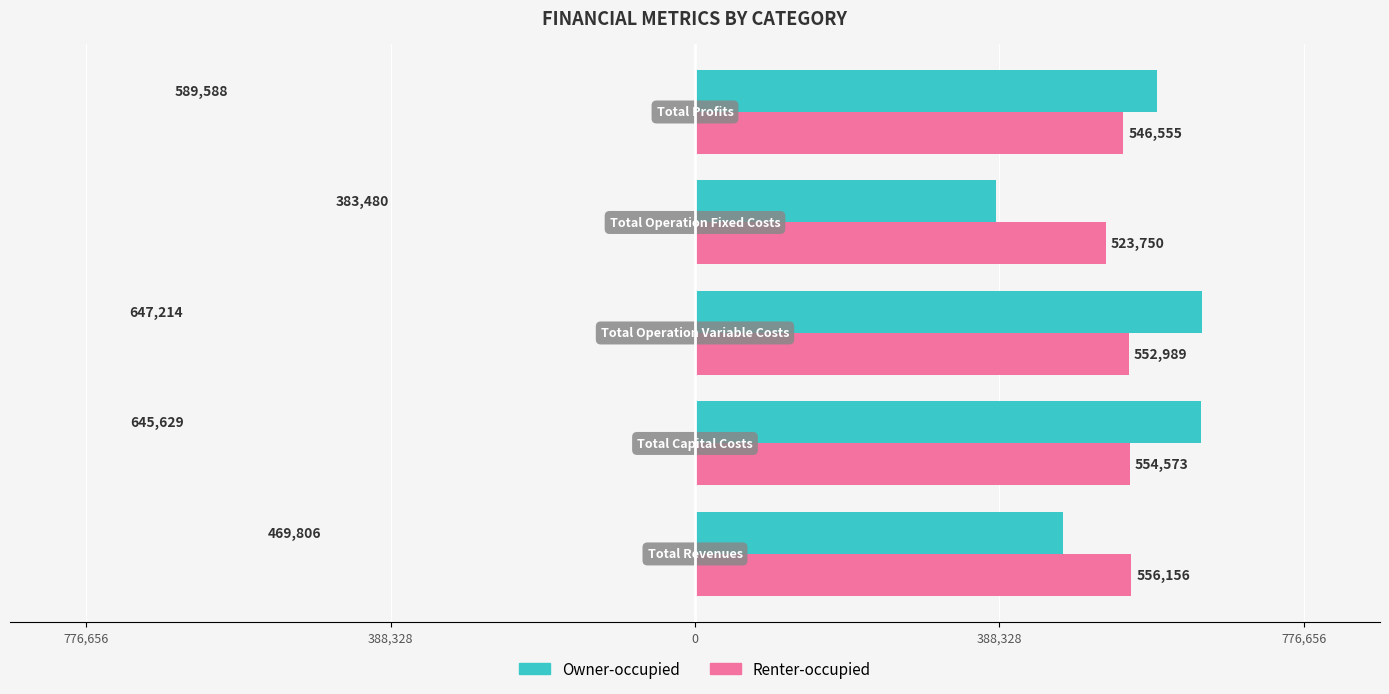

Reading right to left, list all the values displayed in this chart.

Owner-occupied: 776,656=589587.8	388,328=383480.3	0=647213.7	388,328=645628.8	776,656=469806.1
Renter-occupied: 776,656=546555.1	388,328=523749.8	0=552988.5	388,328=554573.4	776,656=556156.1